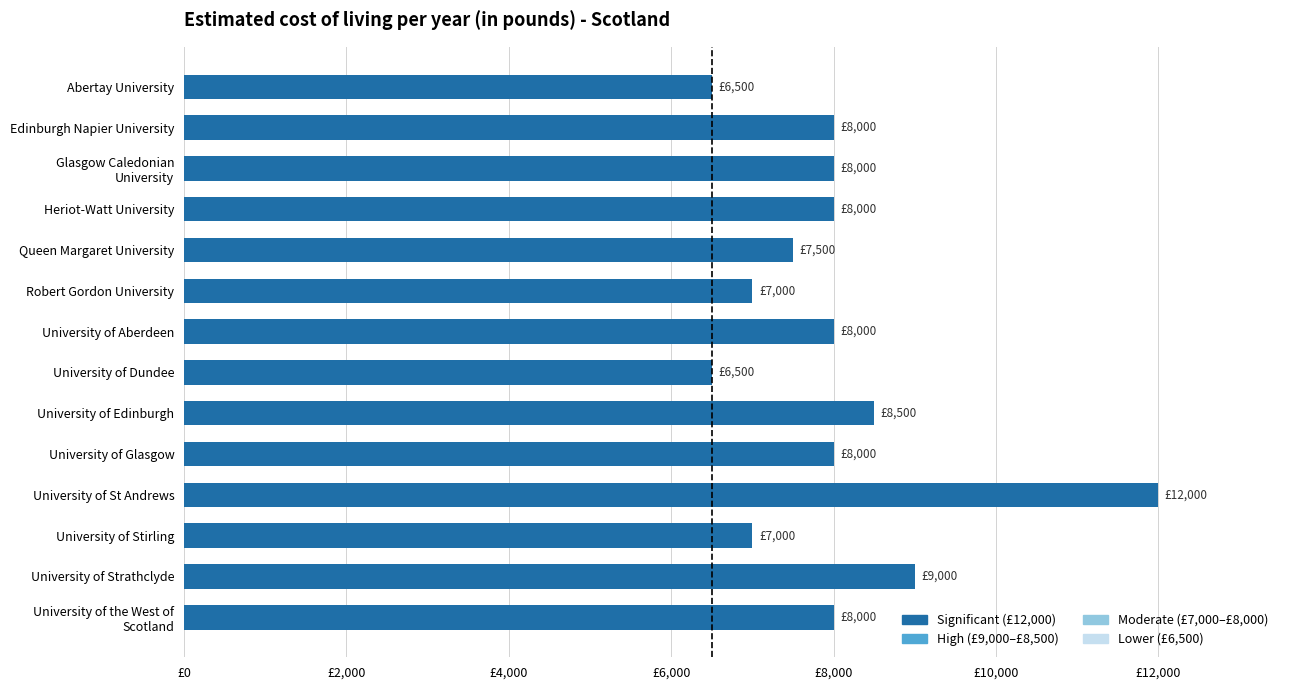

Does the chart contain any negative values?

No